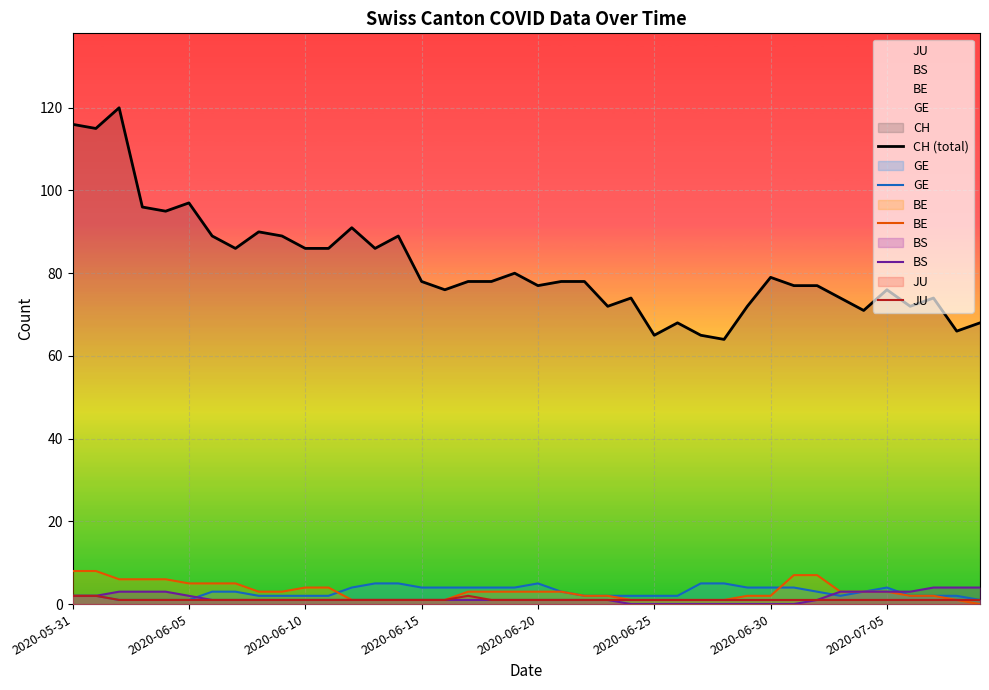

Between 12 and 24, which series saw the biggest shift?

CH (total)